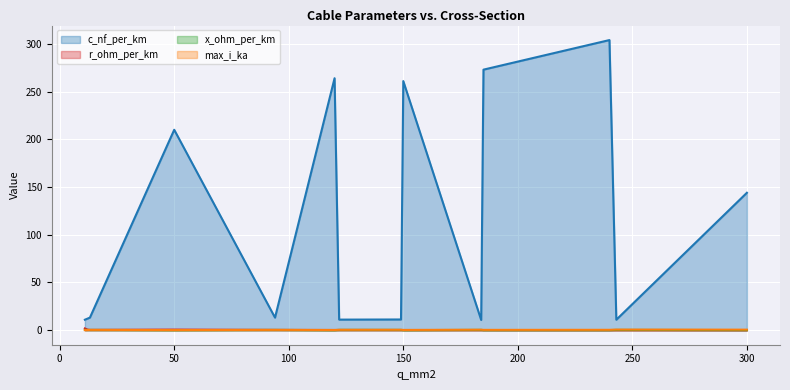

At which category does c_nf_per_km reach its first local peak?

50